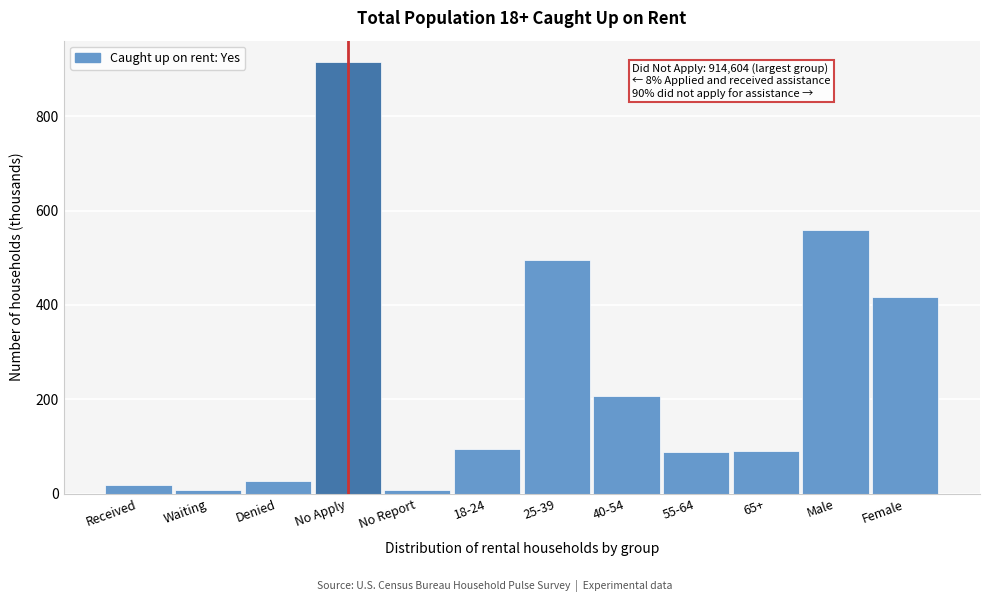

Between 18-24 and 25-39, which is larger?

25-39